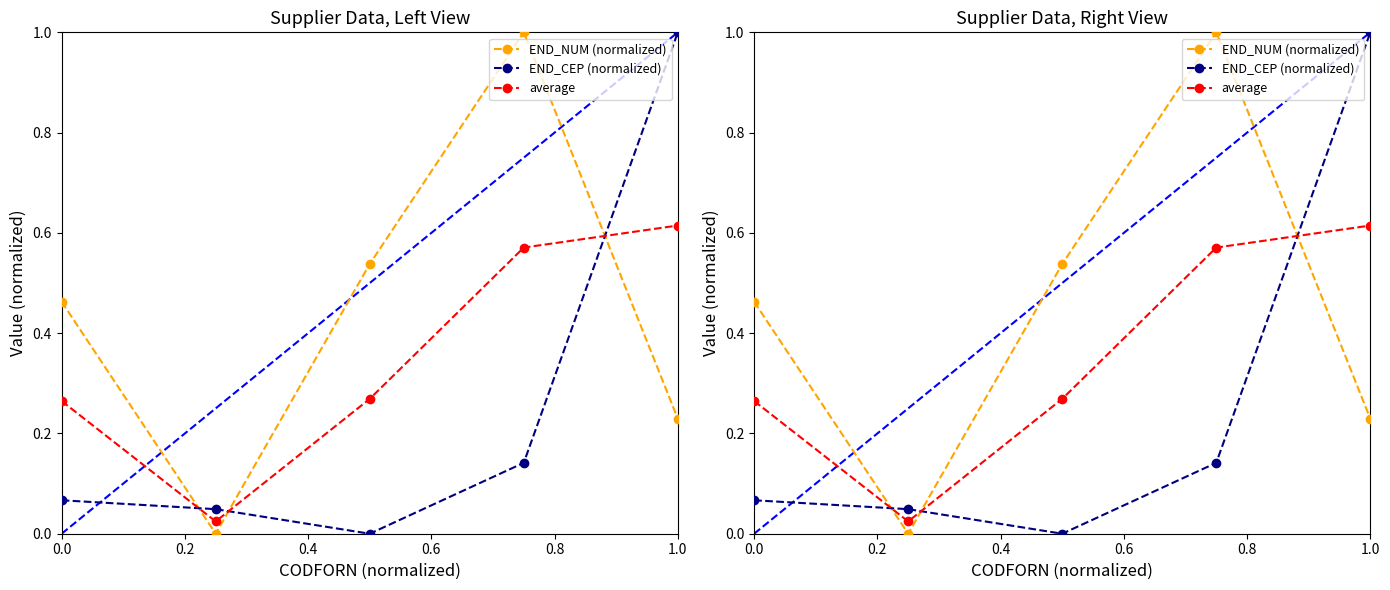

The END_CEP (normalized) series shows 0.1 at 0.6. True or false?

True